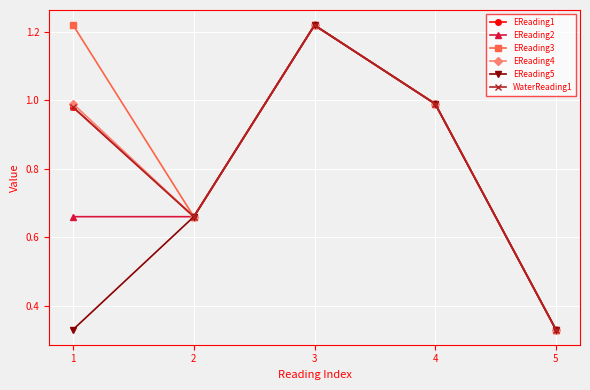

Is this an area chart (filled region under the line)?

No